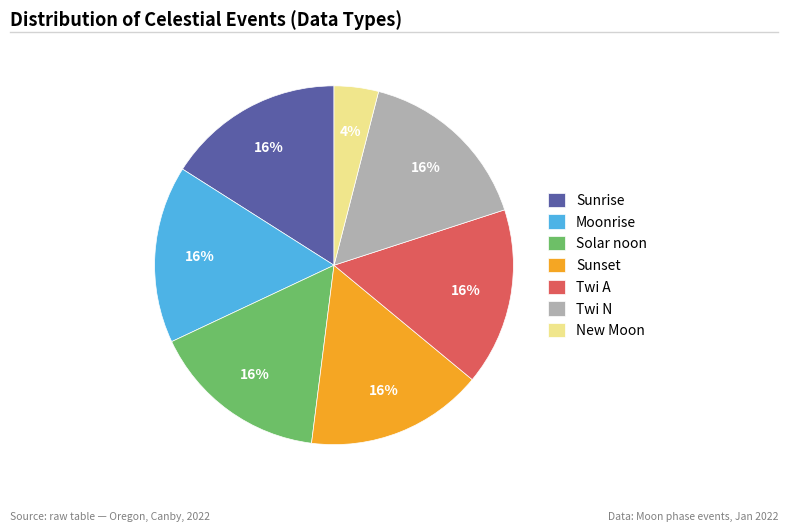

Is Twi A the majority of the pie?

No